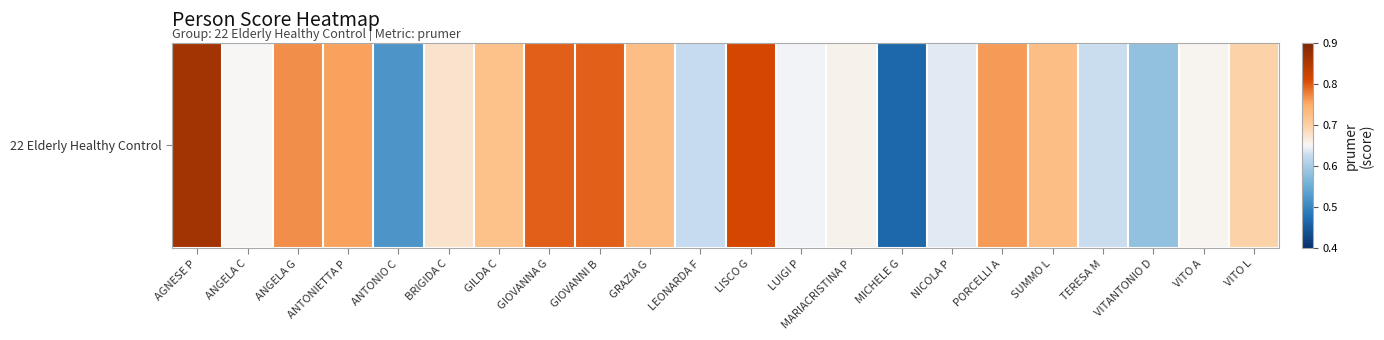

Reading left to right, what are all the values shown in this chart?

AGNESE P=0.9	ANGELA C=0.7	ANGELA G=0.8	ANTONIETTA P=0.8	ANTONIO C=0.5	BRIGIDA C=0.7	GILDA C=0.7	GIOVANNA G=0.8	GIOVANNI B=0.8	GRAZIA G=0.7	LEONARDA F=0.6	LISCO G=0.8	LUIGI P=0.6	MARIACRISTINA P=0.7	MICHELE G=0.5	NICOLA P=0.6	PORCELLI A=0.8	SUMMO L=0.7	TERESA M=0.6	VITANTONIO D=0.6	VITO A=0.7	VITO L=0.7